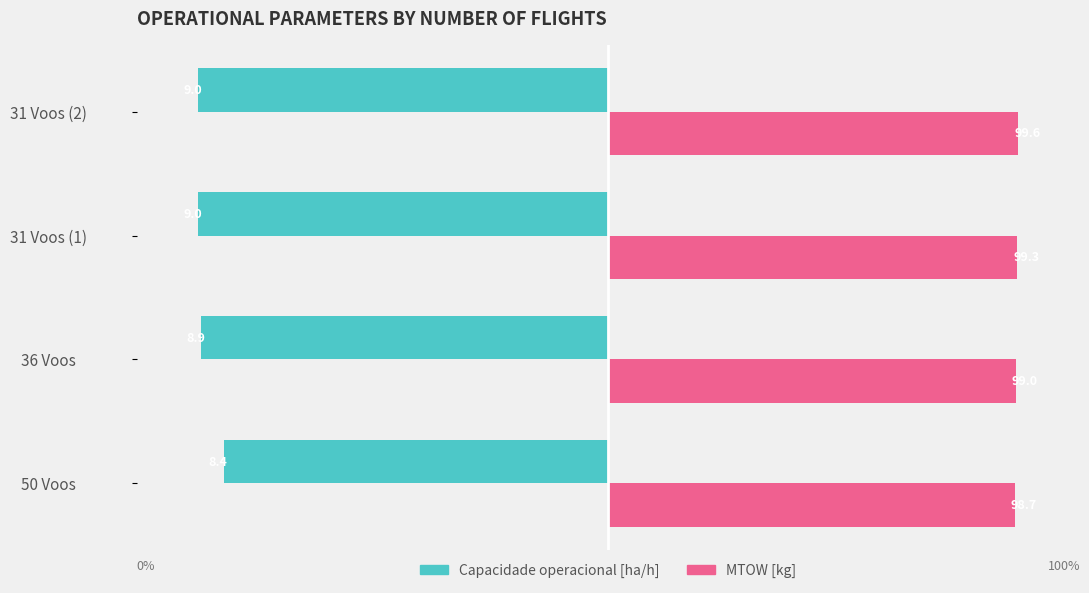

List the series in order of their peak value, highest first.

MTOW [kg], Capacidade operacional [ha/h]